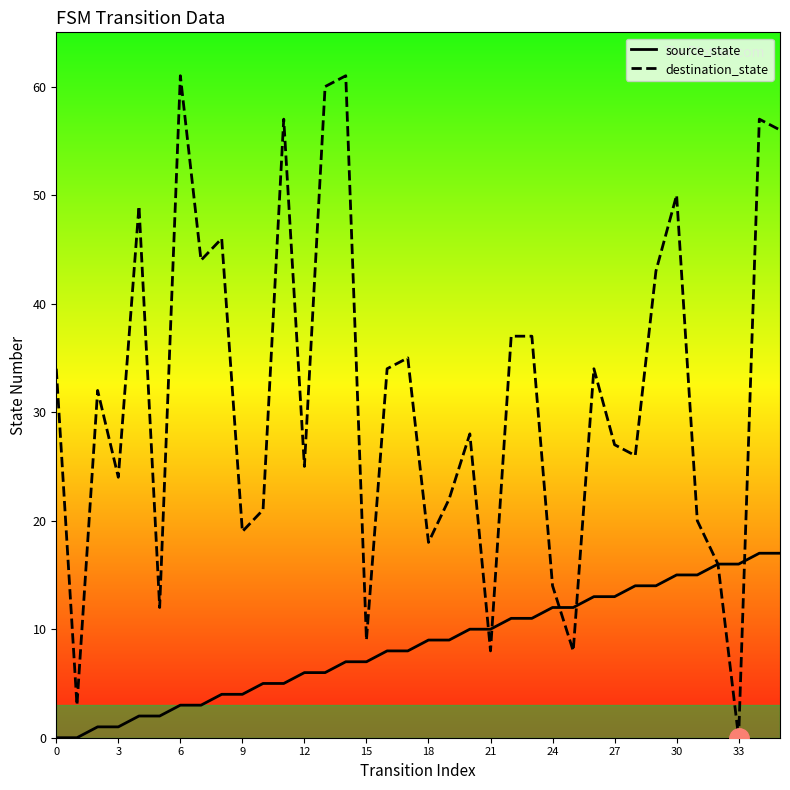

Which series has the largest total across all categories?

destination_state